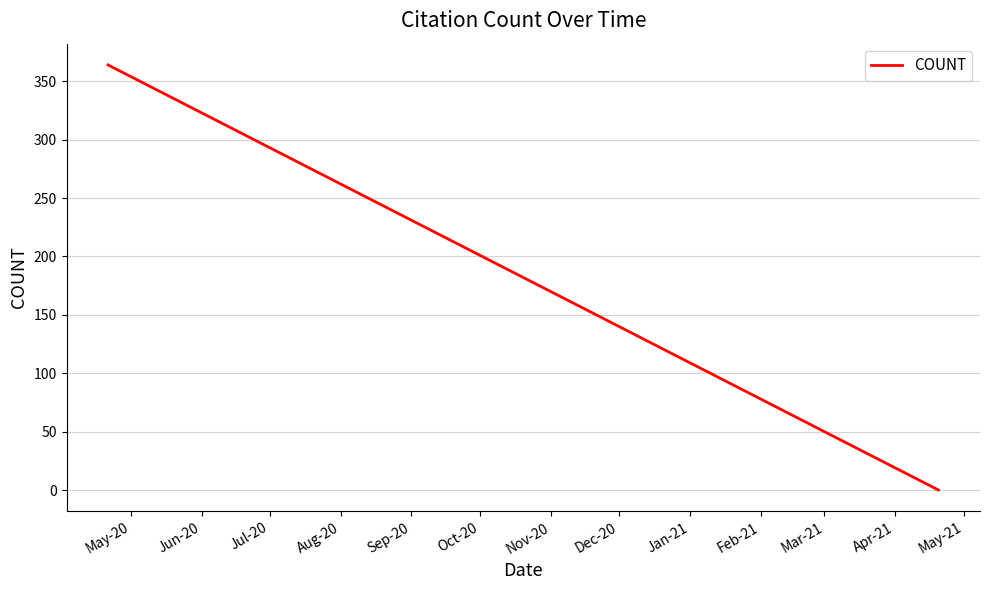

What is the value of the 2nd point from the left?

306